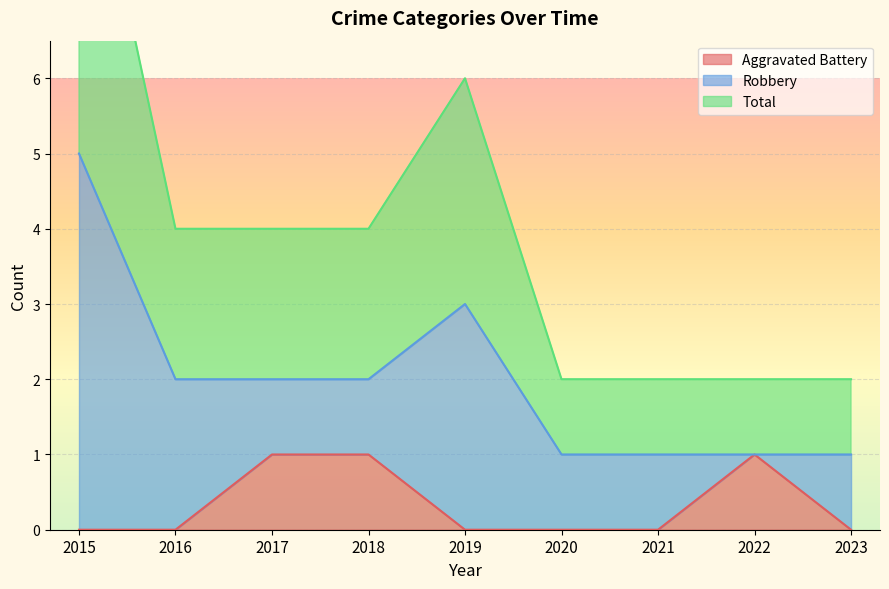

The Aggravated Battery series shows 1 at 2015. True or false?

False